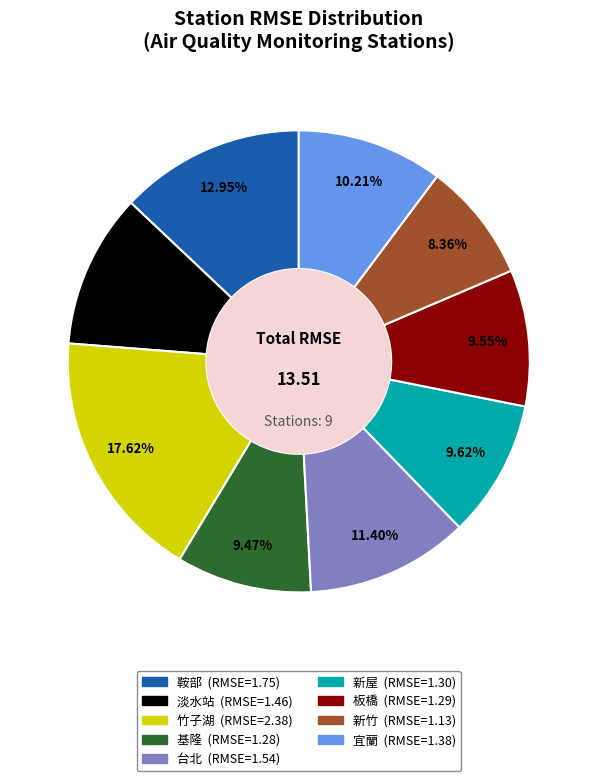

What is the smallest slice in the pie chart?

新竹